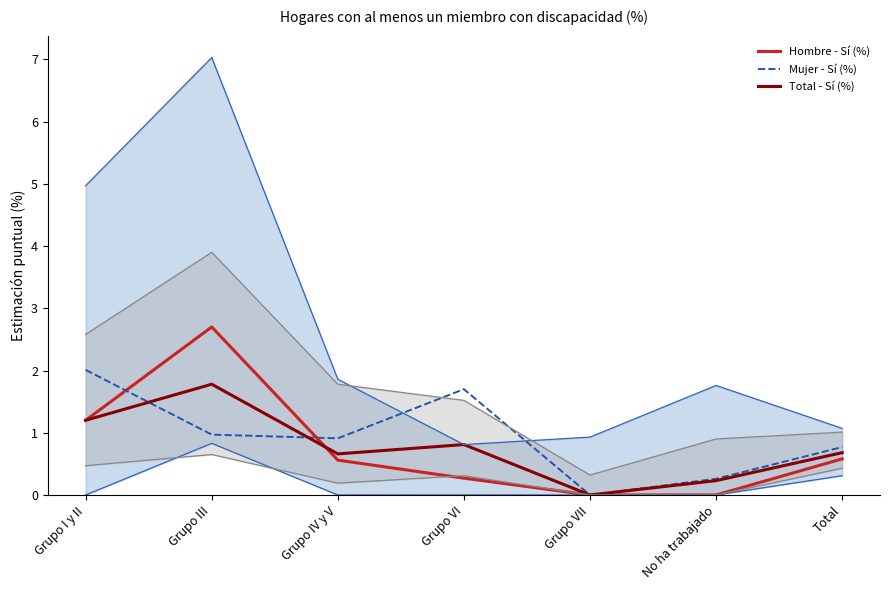

True or false: Mujer - Sí (%) has more than 0 interior local peaks.

True